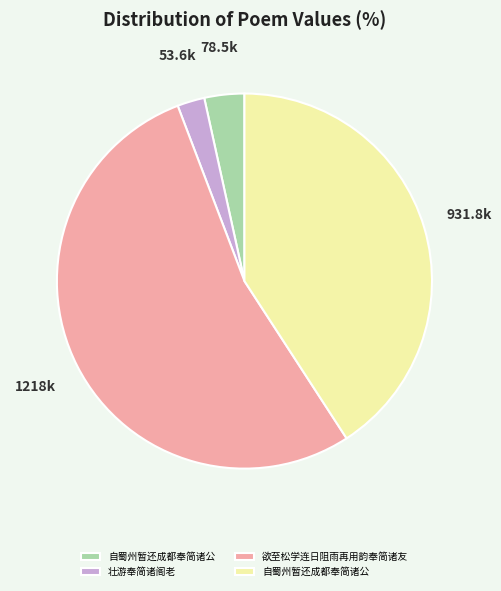

Does any single category account for the majority?

Yes